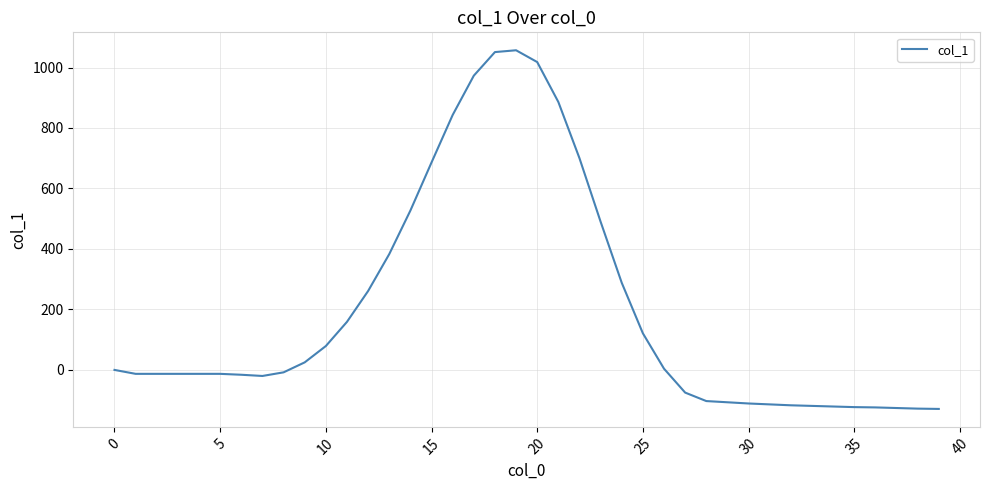

Does the chart display data point markers on the line(s)?

No